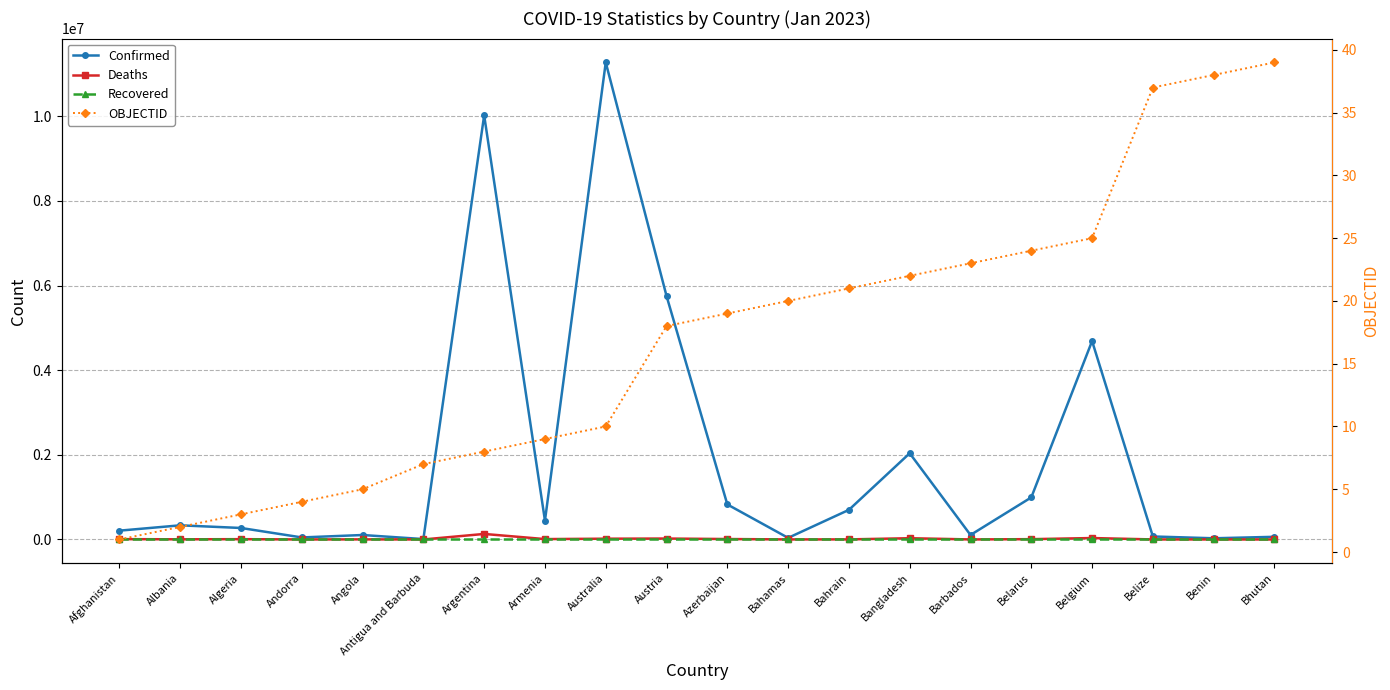

What is the sum of the OBJECTID values at Argentina and Bahrain?

29